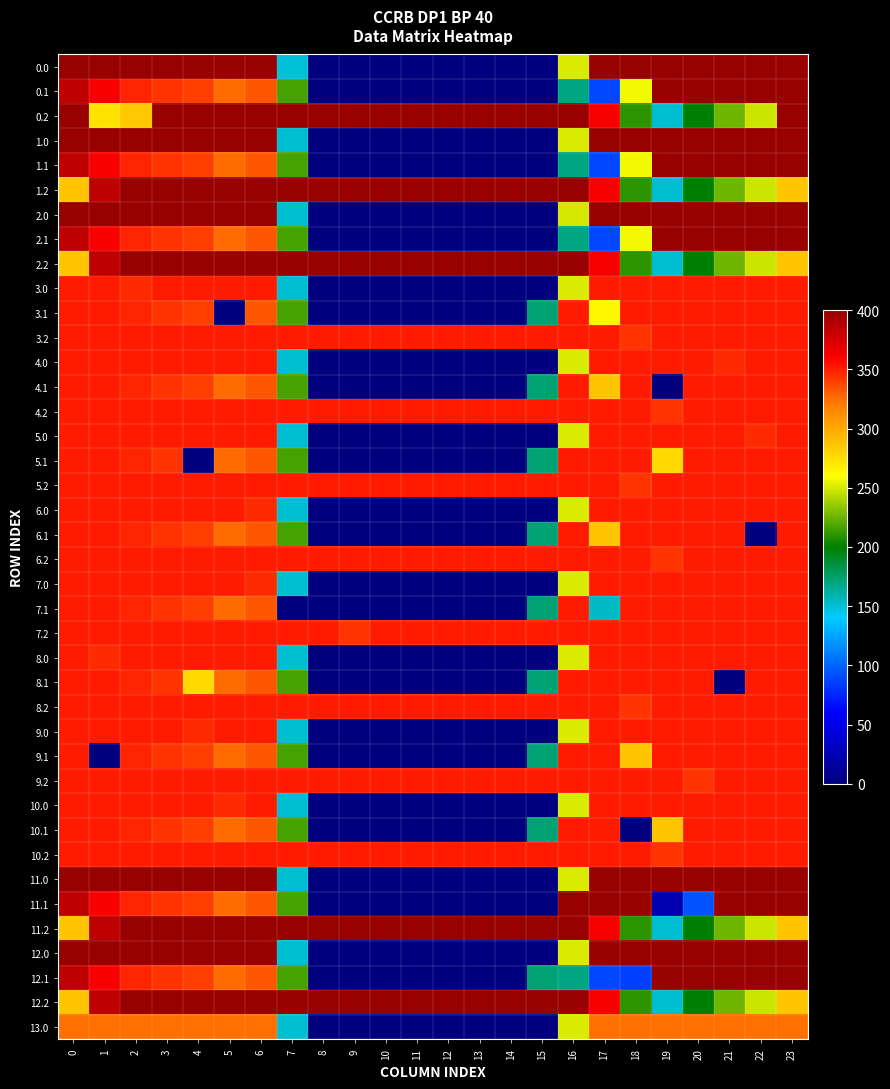

Which label corresponds to the smallest value in the chart?

8